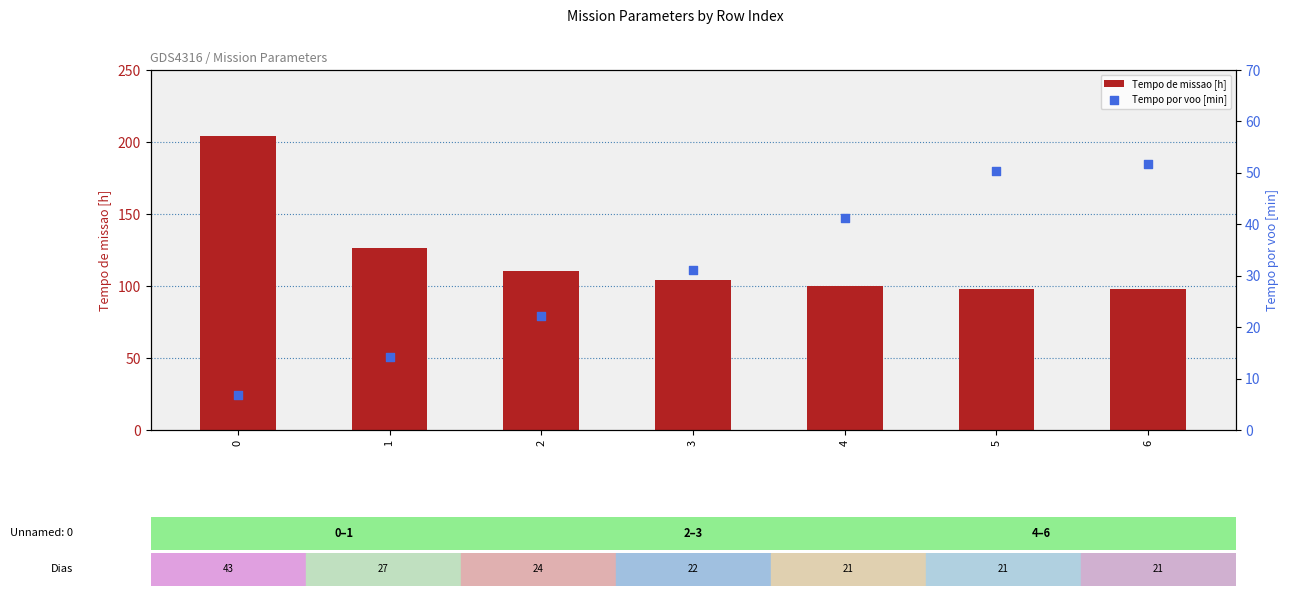

What are all the series names shown in the legend?

Tempo de missao [h], Tempo por voo [min]